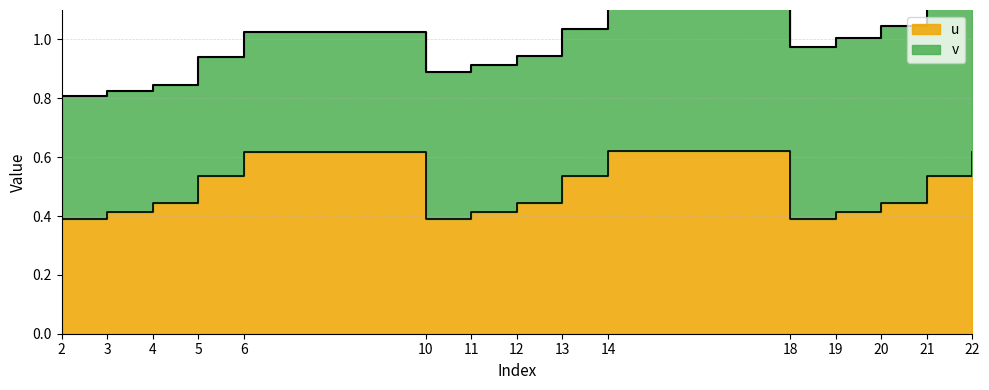

Which label corresponds to the smallest value in the chart?

10